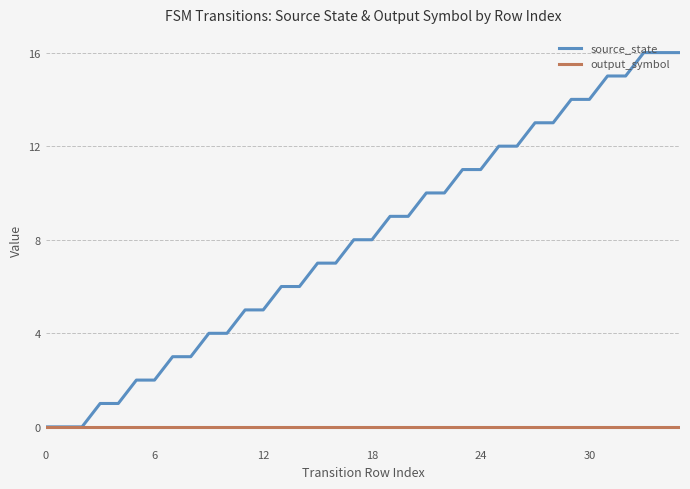

Which series has the largest range (max minus min)?

source_state